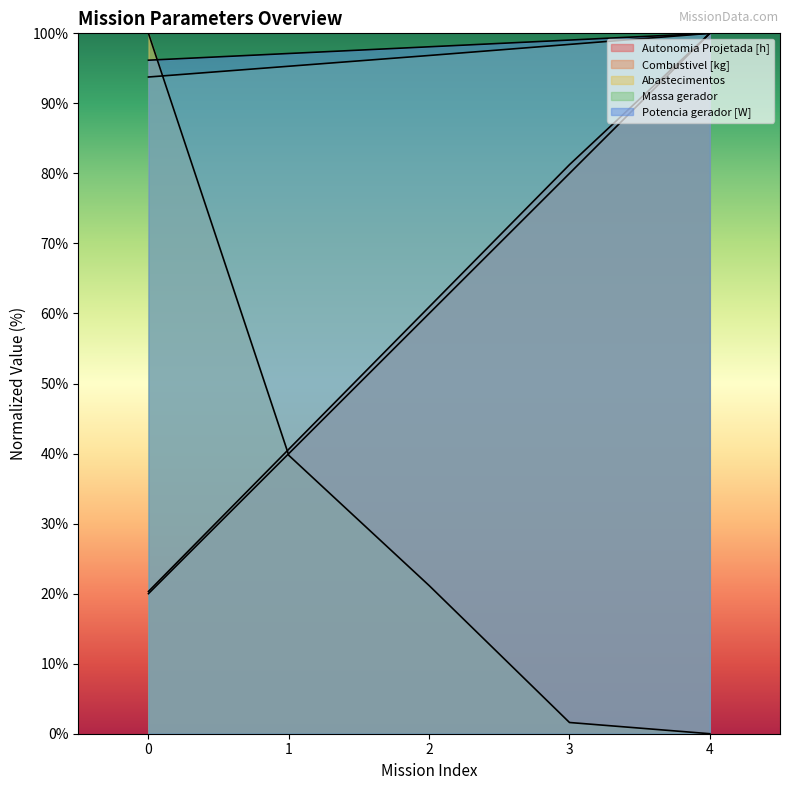

Reading right to left, what are all the values shown in this chart?

Autonomia Projetada [h]: 4=100.0	3=81.2	2=60.9	1=40.6	0=20.3
Combustivel [kg]: 4=100.0	3=80.0	2=60.0	1=40.0	0=20.0
Abastecimentos: 4=0.0	3=1.6	2=21.2	1=39.7	0=100.0
Massa gerador: 4=100.0	3=98.4	2=96.8	1=95.3	0=93.8
Potencia gerador [W]: 4=100.0	3=99.0	2=98.1	1=97.1	0=96.2